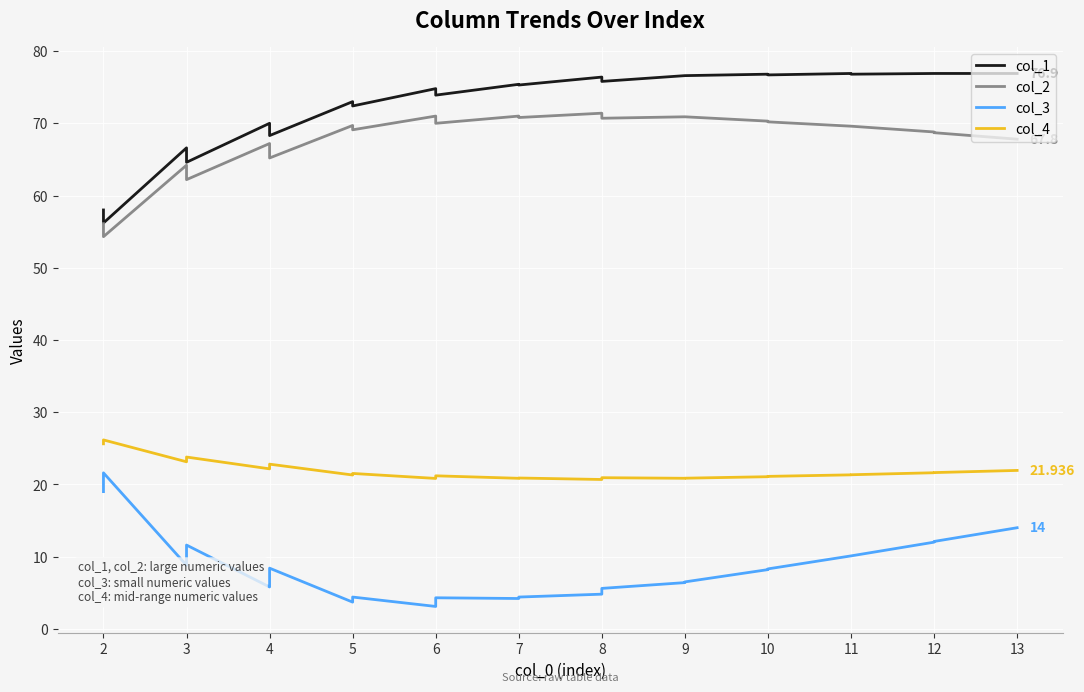

Is it true that col_3 equals 1.1 at 7?

False